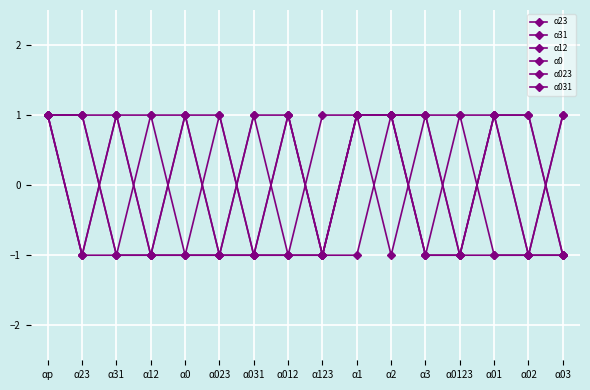

How many α23 values are between -1 and 1?

16